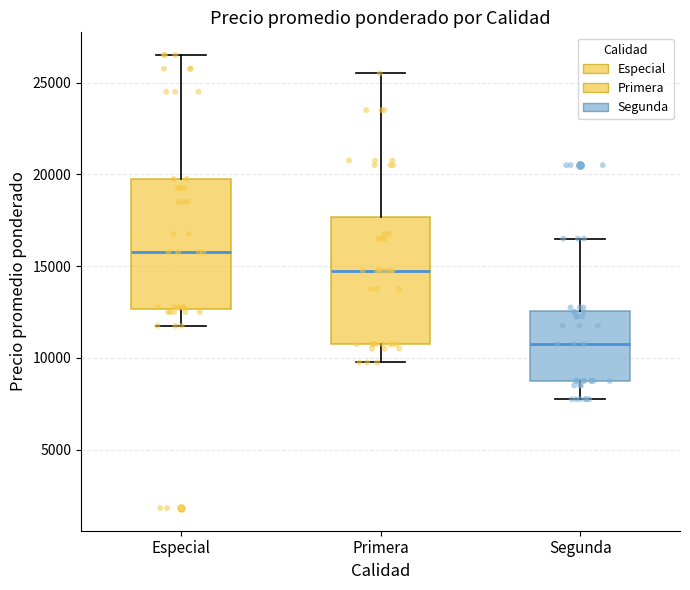

Reading left to right, read every box against the y-axis: the position of its median line, the range the box covers, and the ends of its whiskers. The values are not printed on the chart, so give them approximately, as read against the axis.

Especial: median 16000, box 12500 to 20000, whiskers 12000 to 26500
Primera: median 15000, box 11000 to 17500, whiskers 10000 to 25500
Segunda: median 11000, box 9000 to 12500, whiskers 8000 to 16500